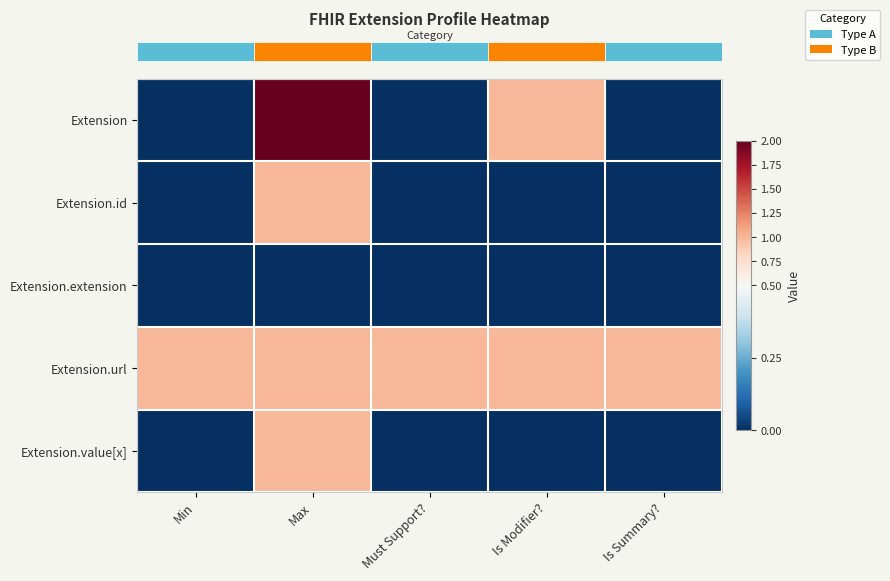

At how many categories does at least one series exceed 1?

1